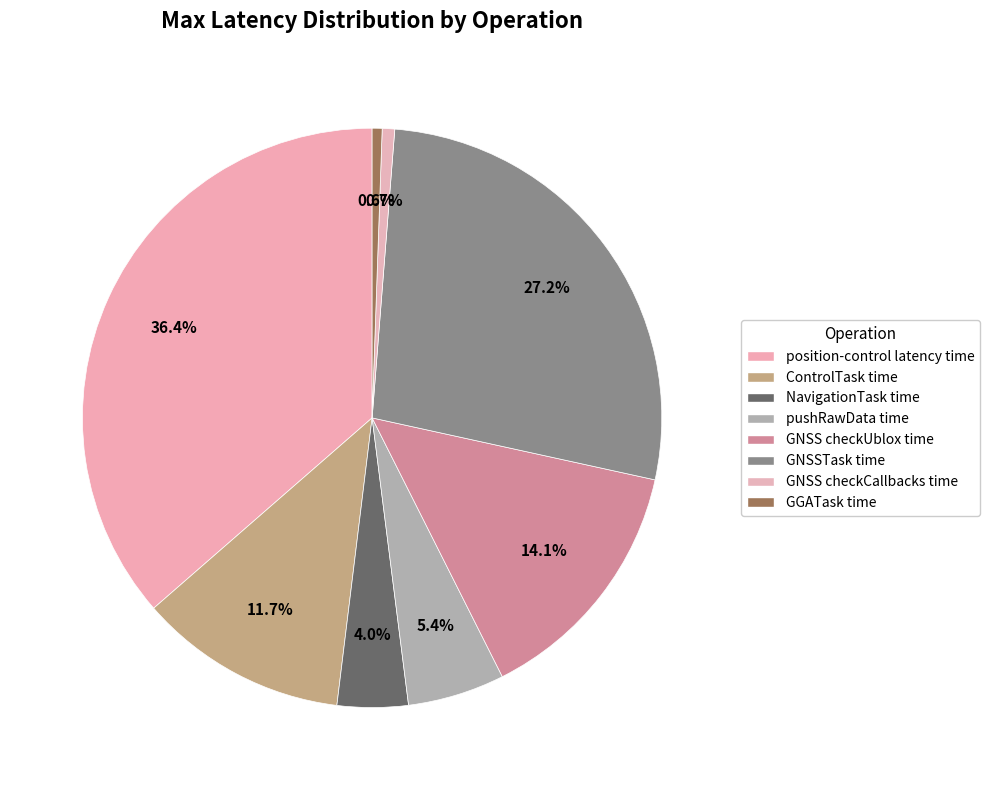

How many segments does this pie chart have?

8